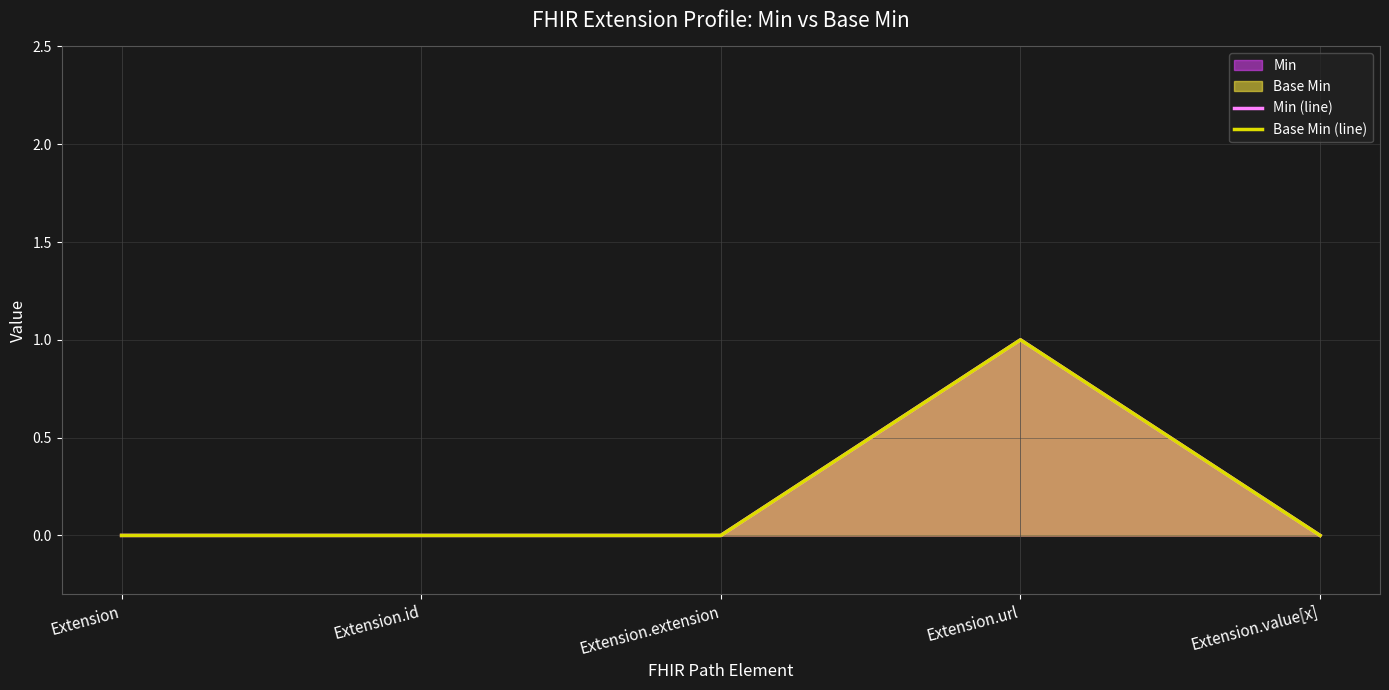

How many lines are shown in the chart?

2